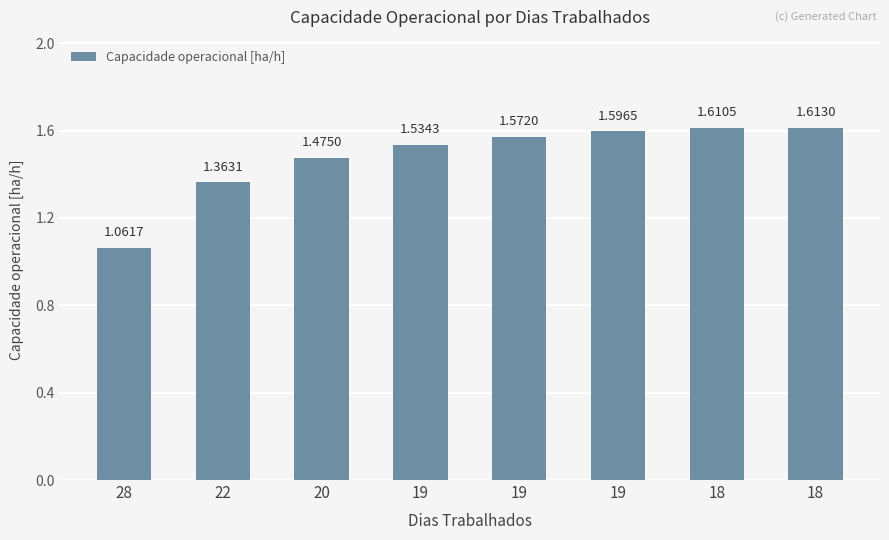

How many values are between 1 and 2?

8